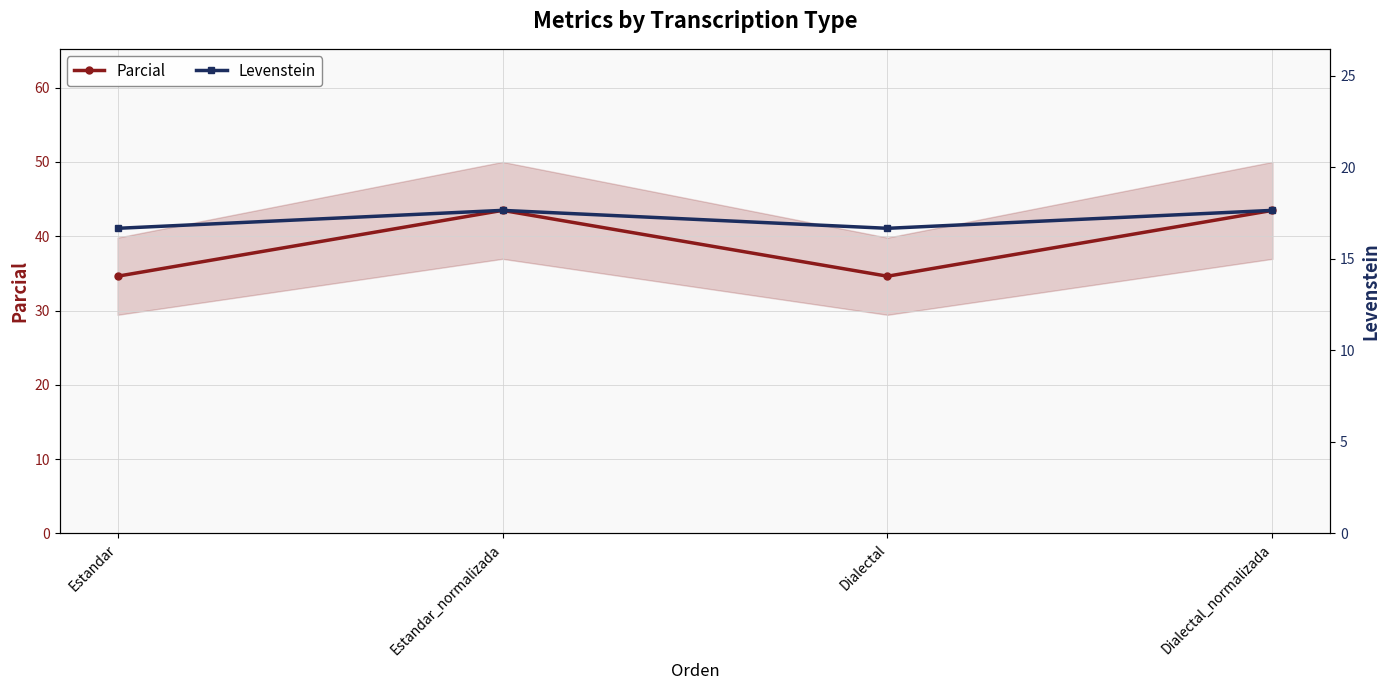

At which category does the chart reach its minimum across all series?

Estandar